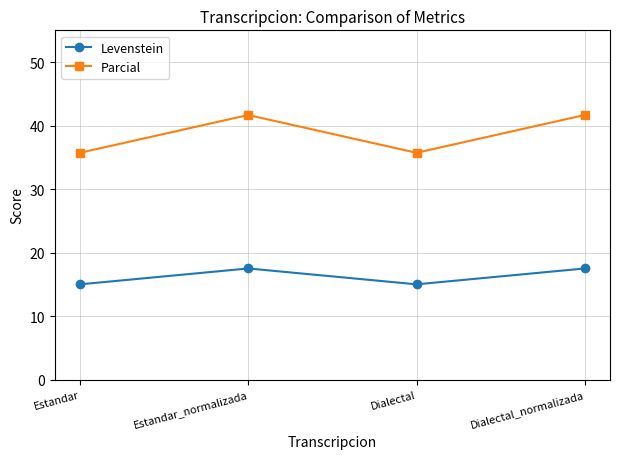

What is the minimum value shown in the chart?

15.0